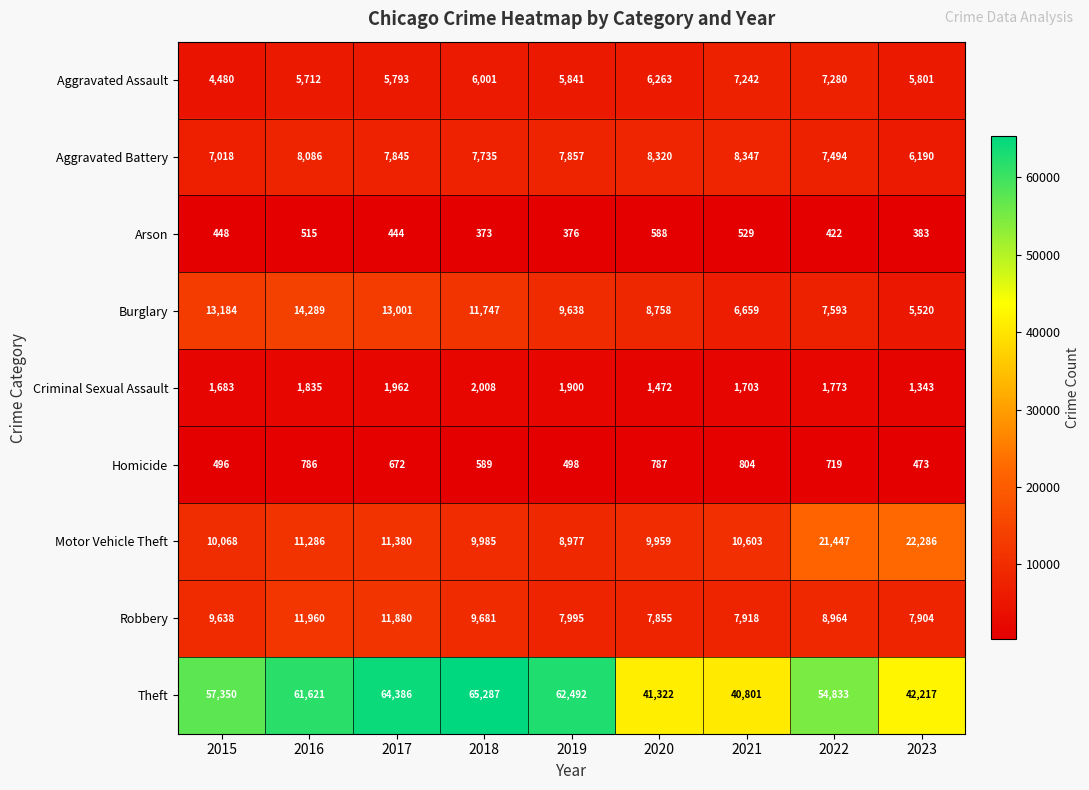

How many categories are shown in the chart?

9